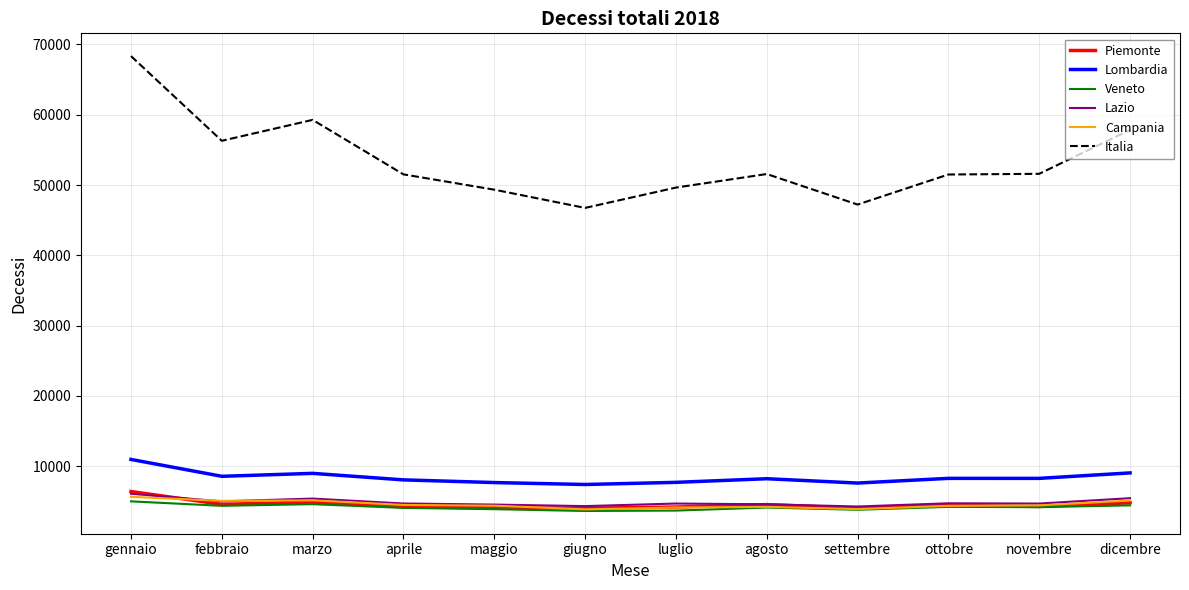

What is the sum of all Lombardia values?

100458